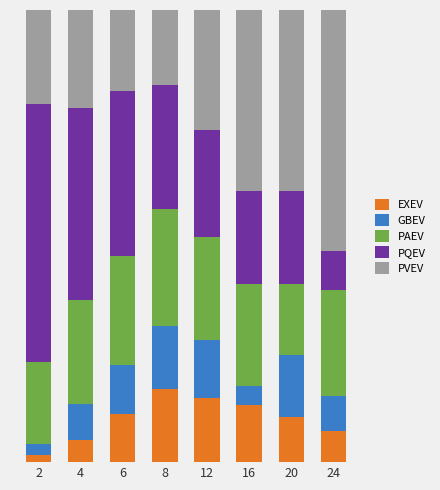

Which category has the lowest value in the EXEV series?

2